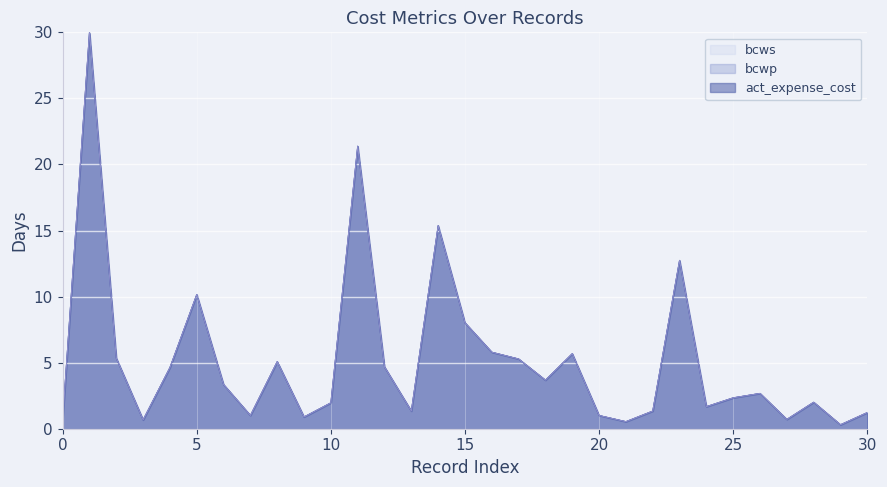

True or false: act_expense_cost and bcwp cross at least once.

False